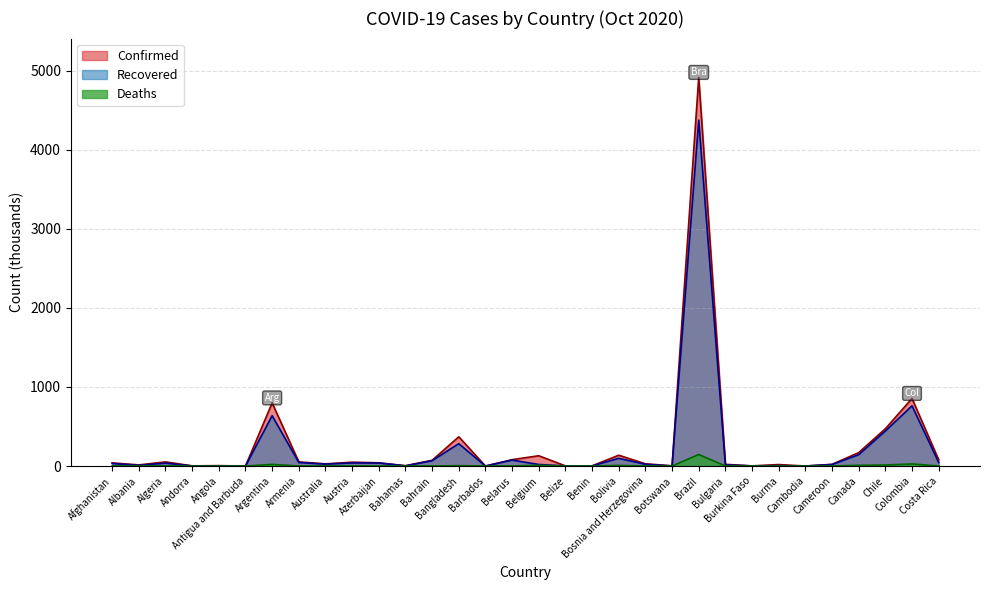

What is the approximate value of Confirmed at Bosnia and Herzegovina?

28.4